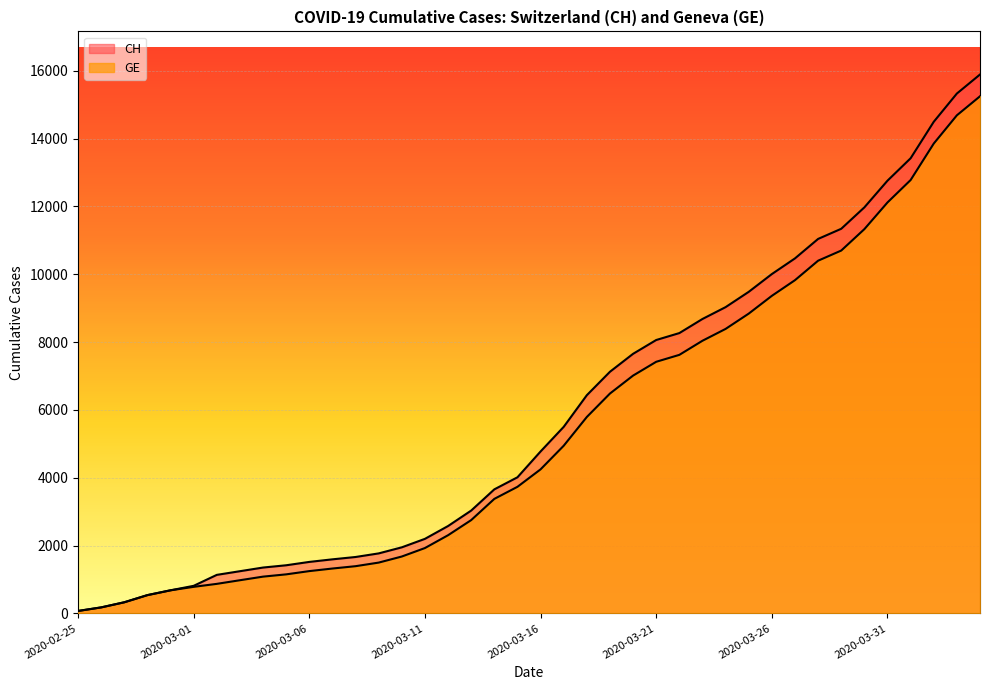

What are all the series names shown in the legend?

CH, GE